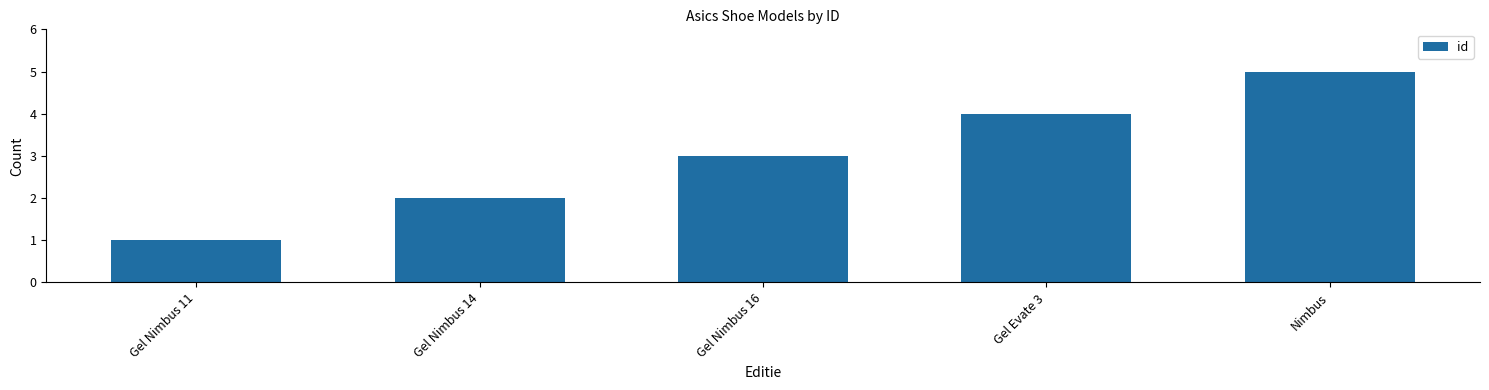

What is the label of the 2nd bar from the left?

Gel Nimbus 14